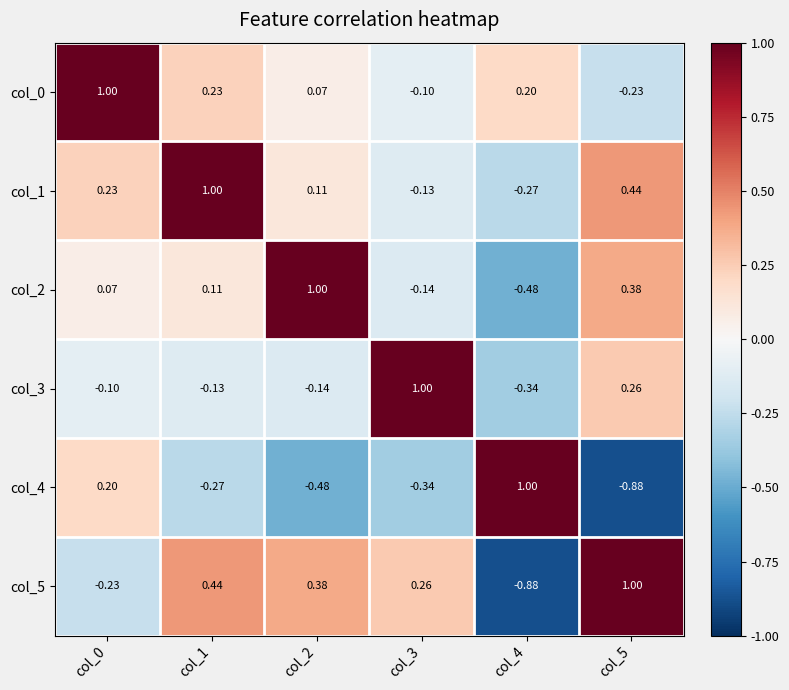

Is the value of col_5 at col_5 greater than the value of col_3 at col_5?

Yes